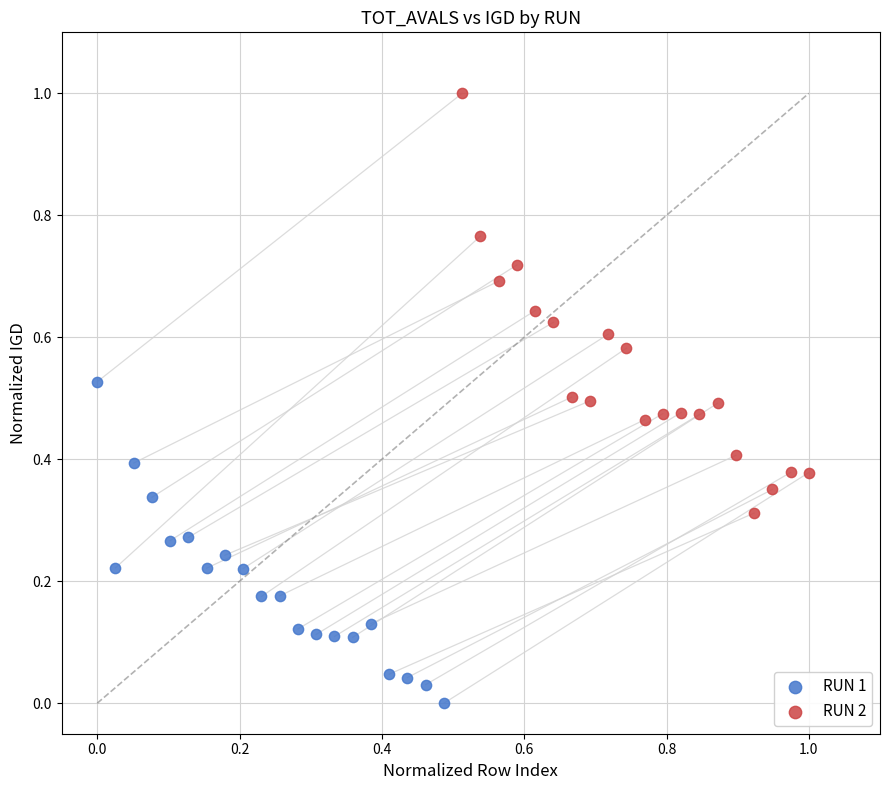

Which series reaches the minimum Y coordinate?

RUN 1